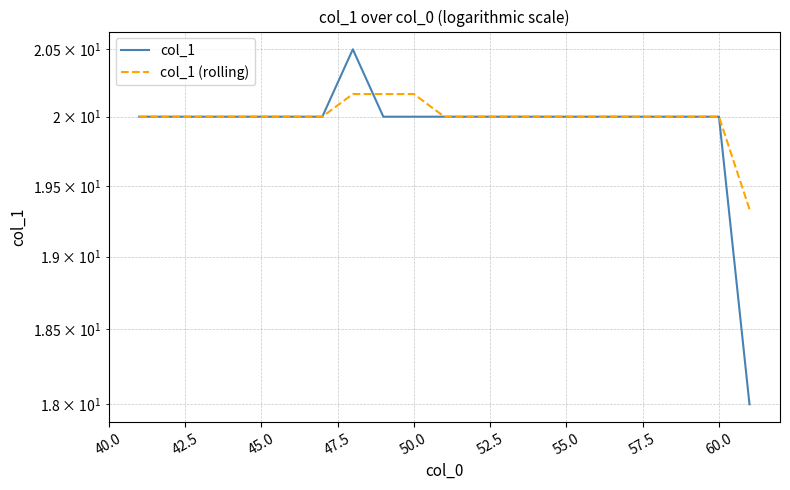

The value of col_1 at 55.0 is 20.0. True or false?

True